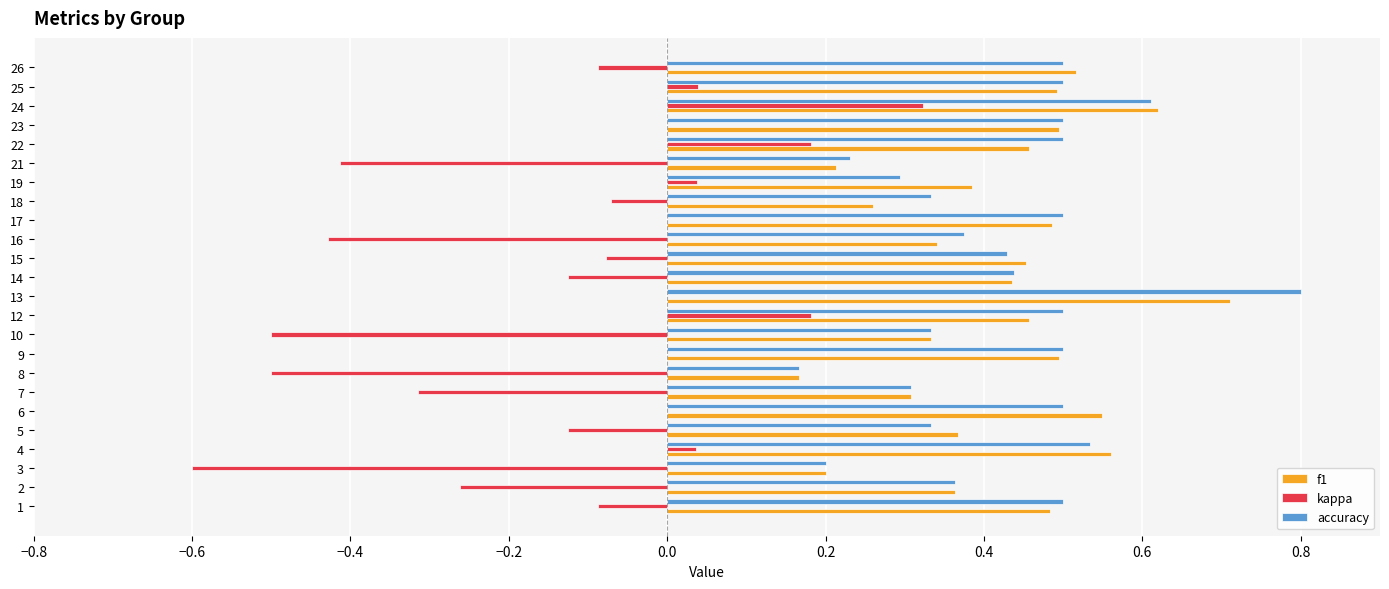

What is the total value across all series at 1?

0.9